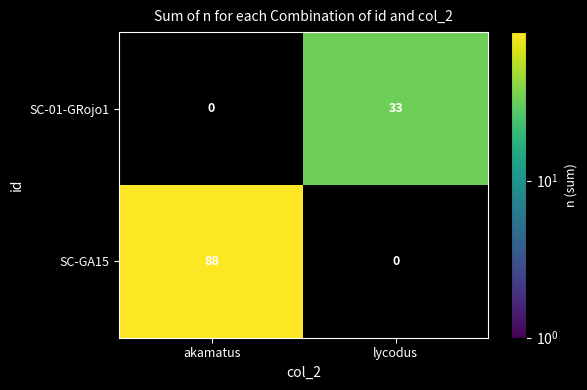

Which series has the largest range (max minus min)?

SC-GA15